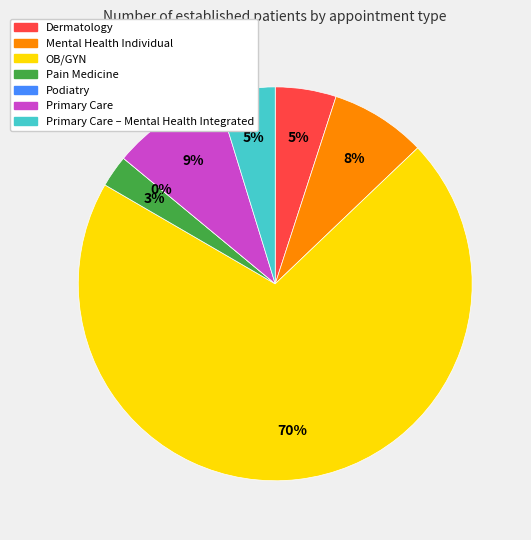

Which slice is the smallest?

PODIATRY